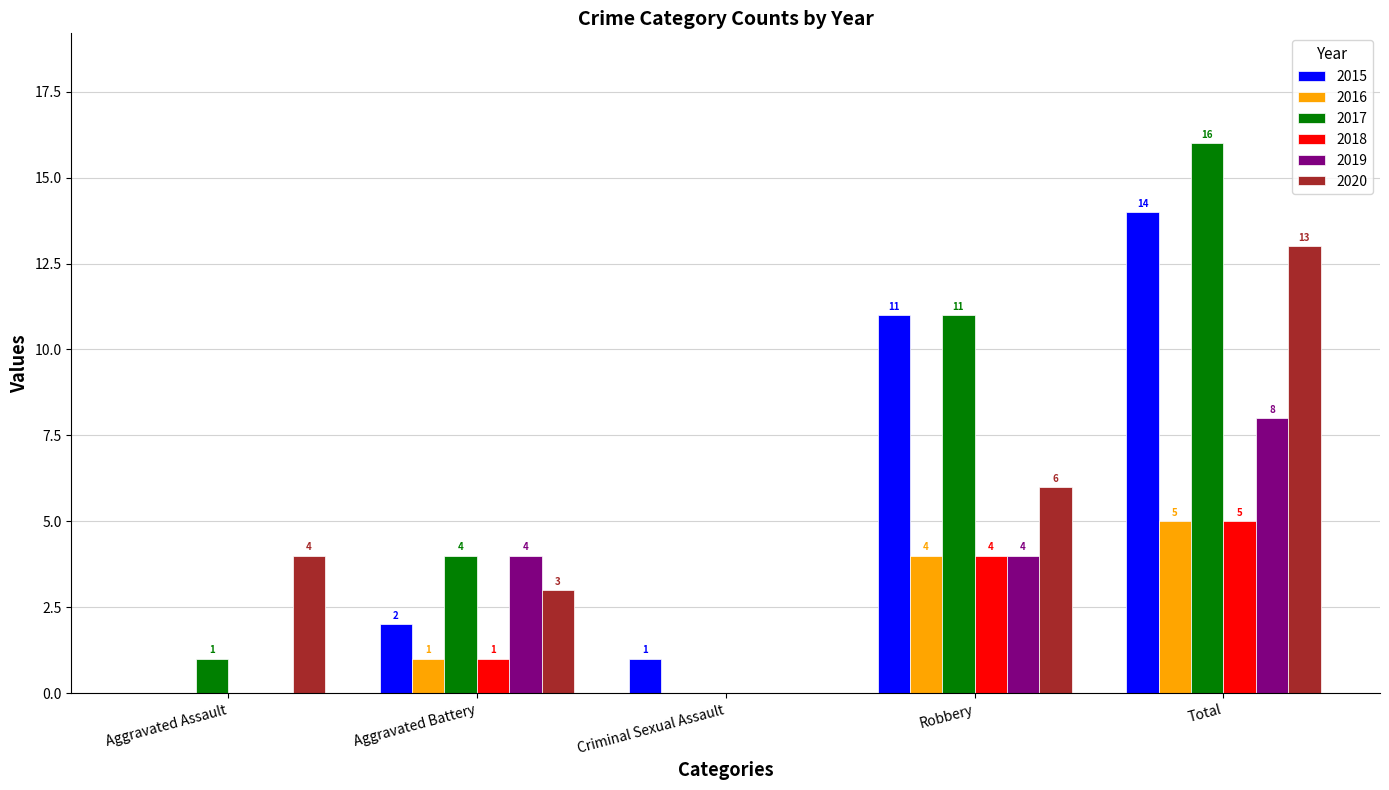

Where is 2016 nearest to the value 2?

Aggravated Battery